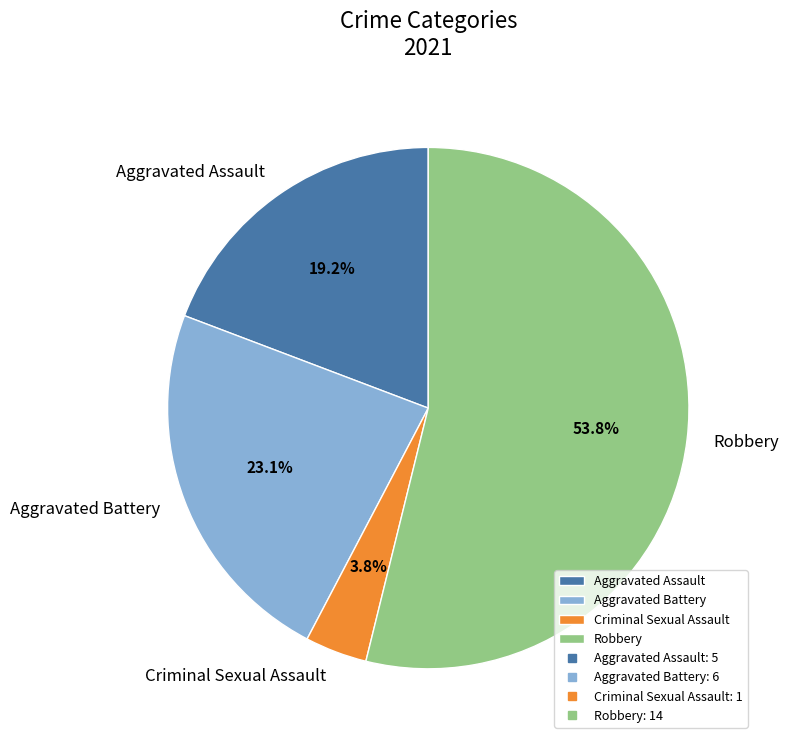

Rank the categories by value from lowest to highest.

Criminal Sexual Assault, Aggravated Assault, Aggravated Battery, Robbery